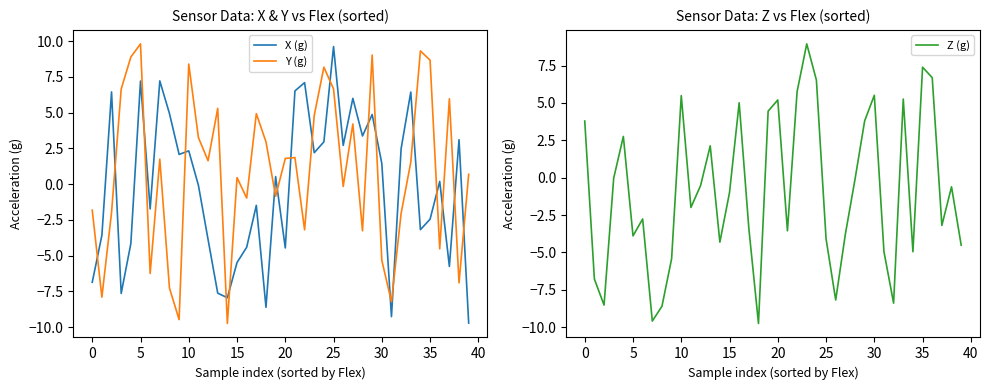

Which series changed the most between 12 and 26?

Z (g)